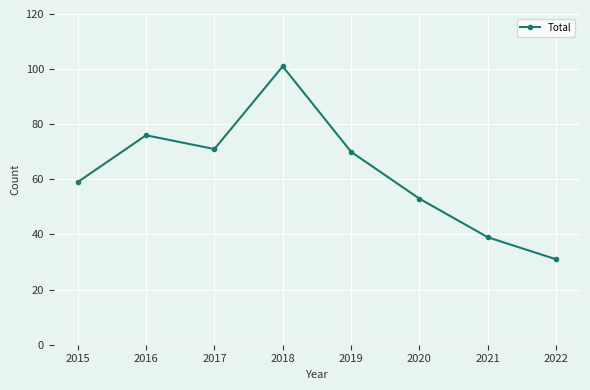

Is it true that the value at 2017 is 38?

False